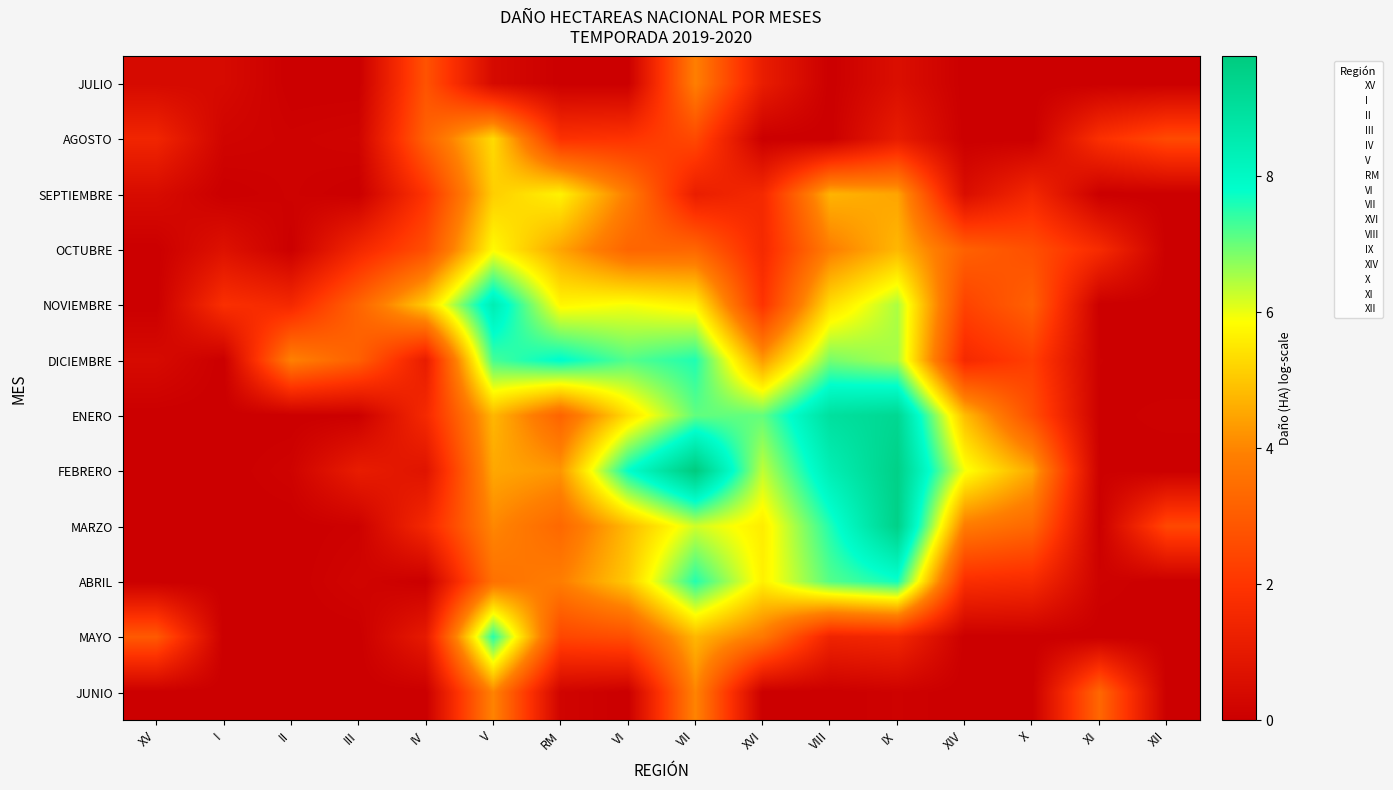

How many distinct data groups are displayed?

12